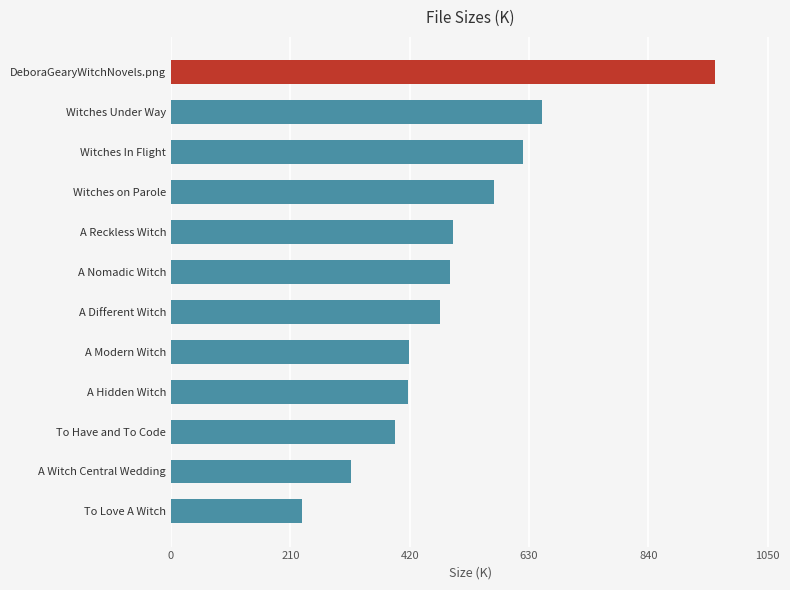

Count the number of values greater than 490.

6